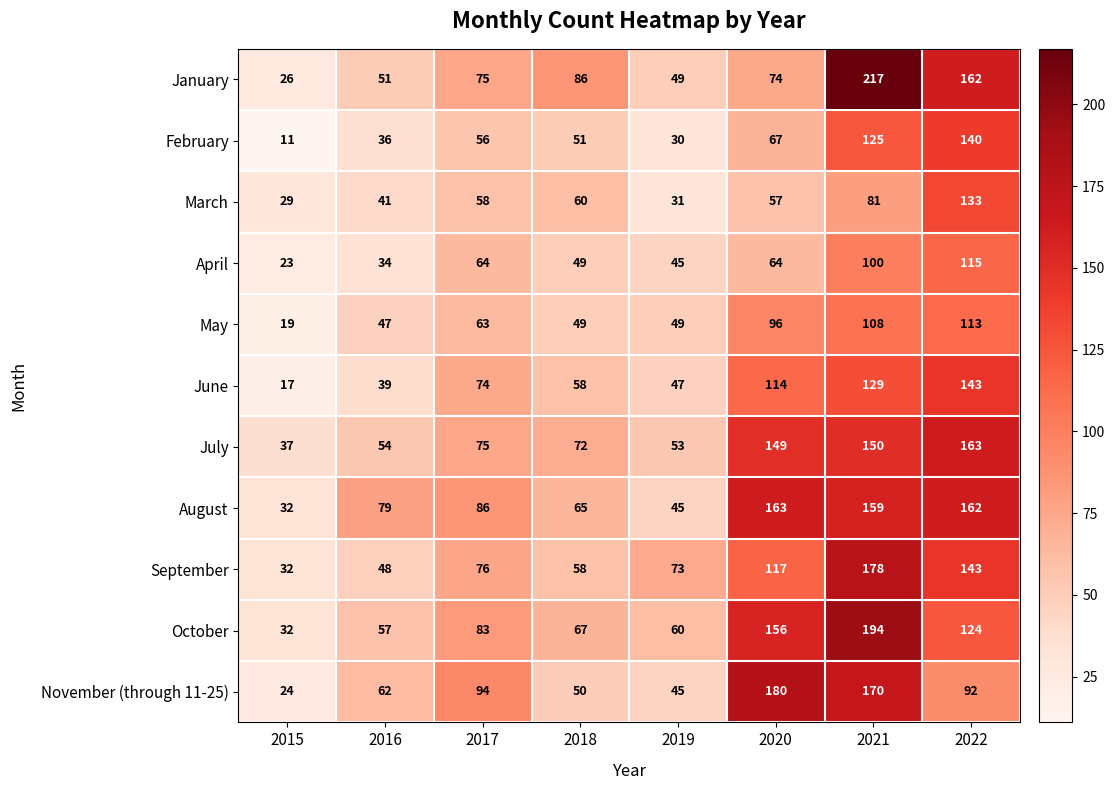

Which label corresponds to the largest value in the chart?

2021